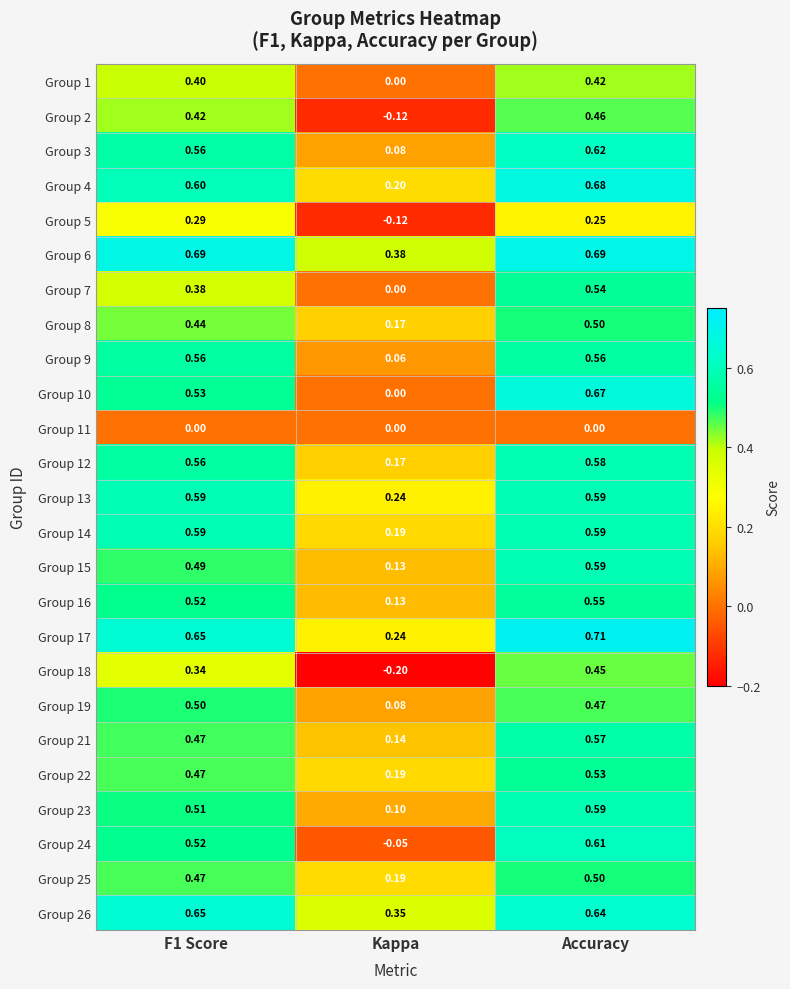

Where is Group 18 nearest to the value 0?

Kappa